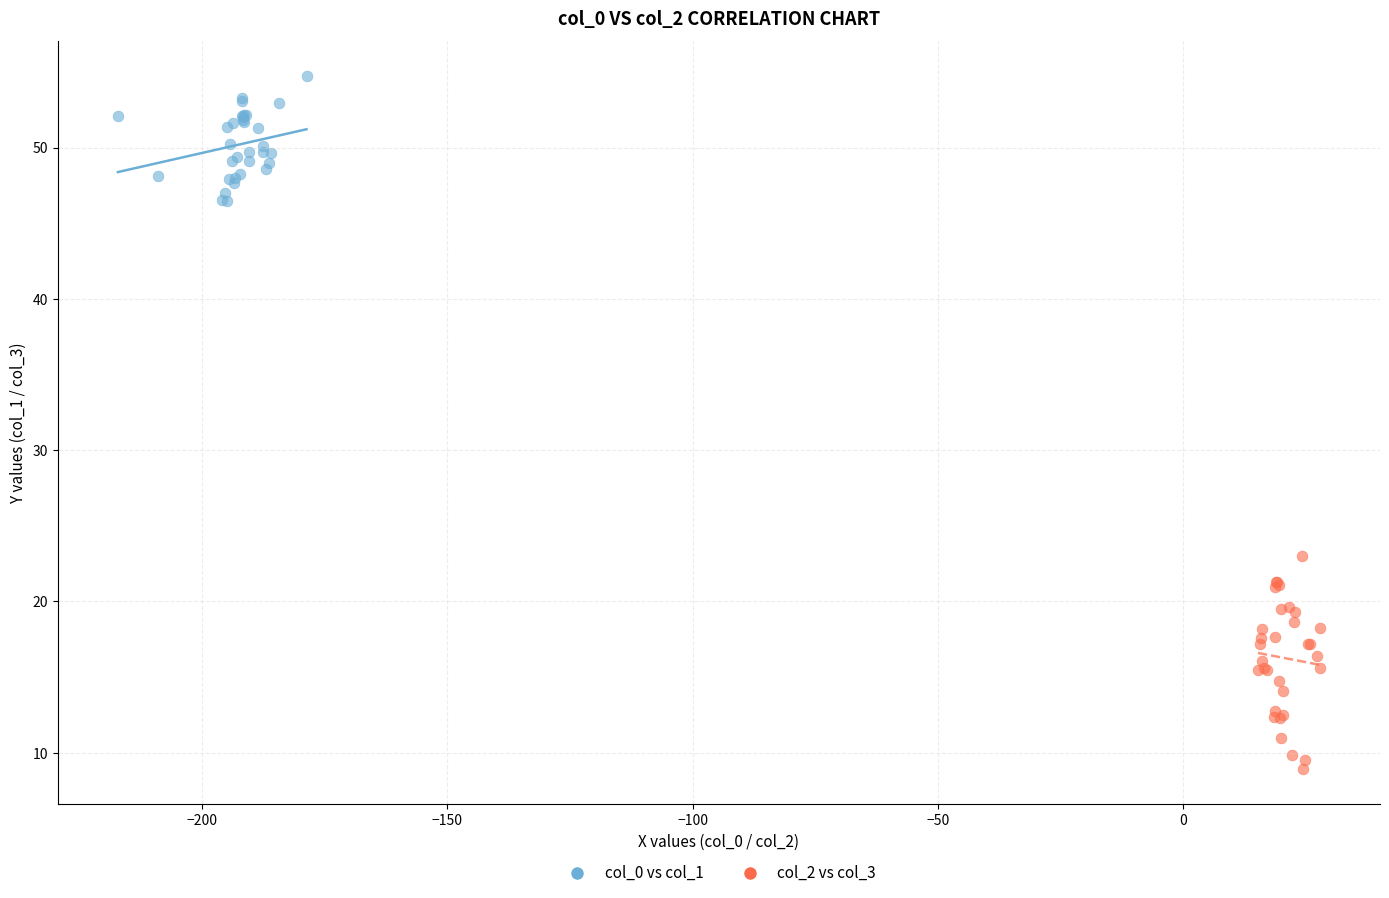

Which series reaches the maximum Y coordinate?

col_0 vs col_1